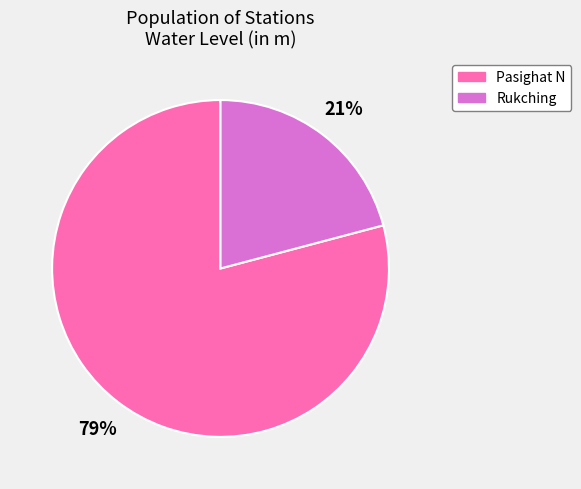

How many segments does this pie chart have?

2